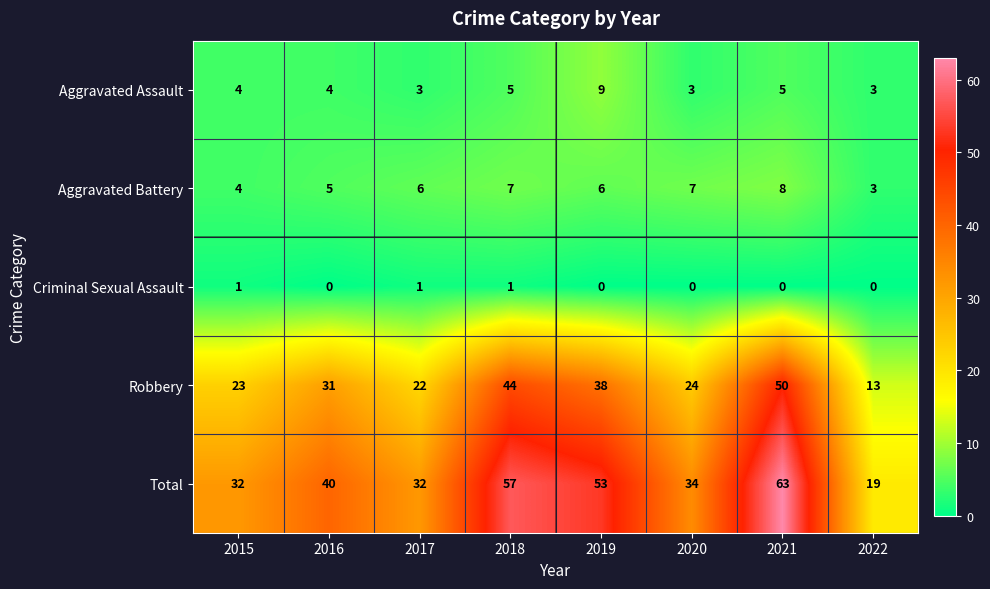

Which series has the largest total across all categories?

Total